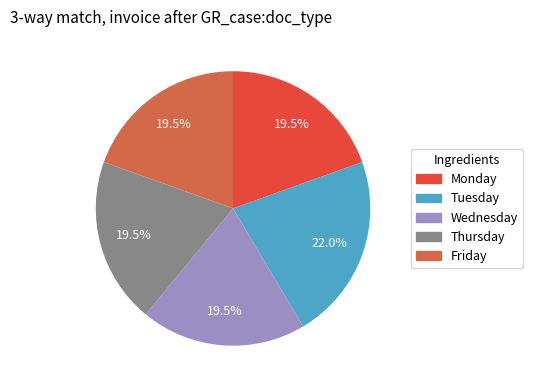

What is the largest slice in the pie chart?

Tuesday